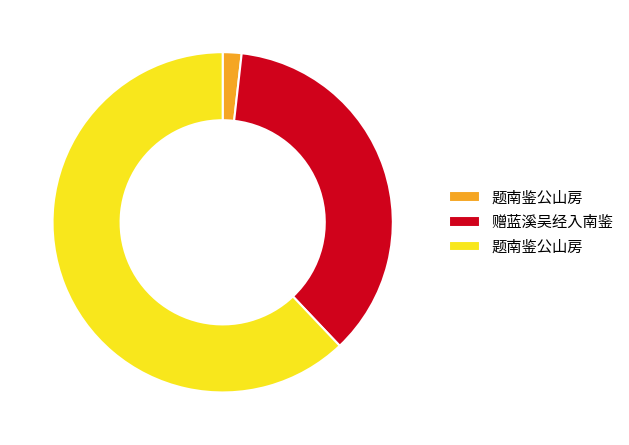

Does any single category account for the majority?

Yes